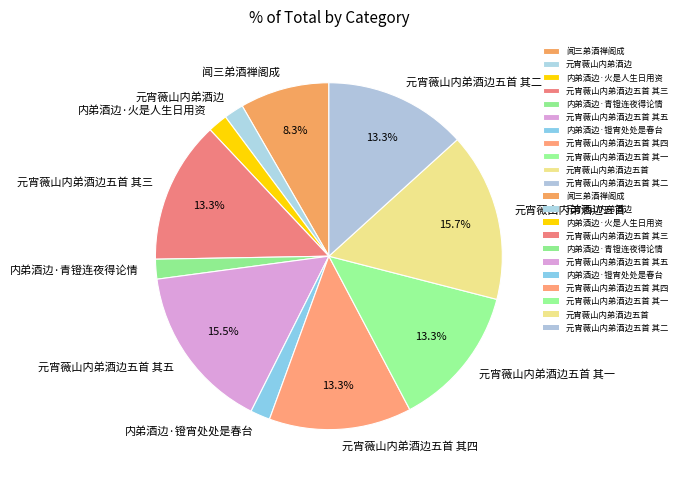

To the nearest percent, what is the difference between the largest and smallest slice percentages?

14%